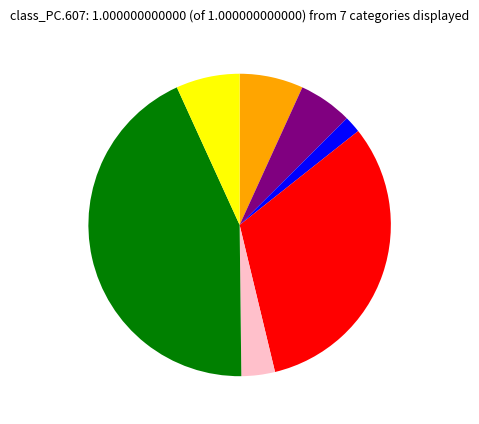

How many slices are in this pie chart?

7